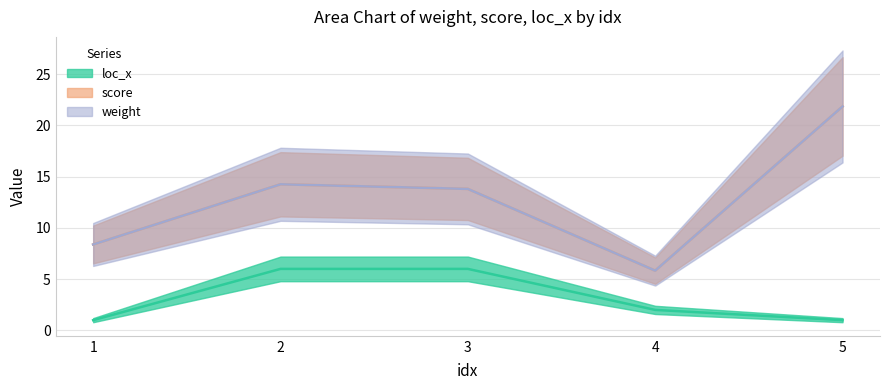

At which category does score reach its first local peak?

2